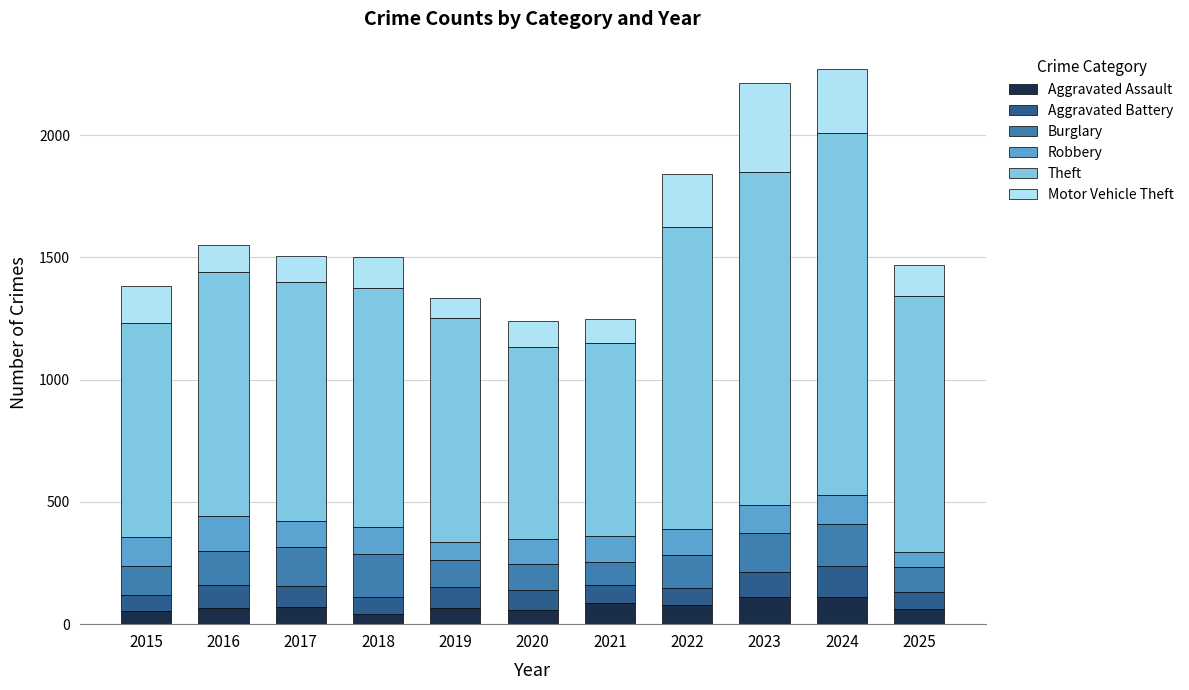

What is the total value across all series at 2023?

2213